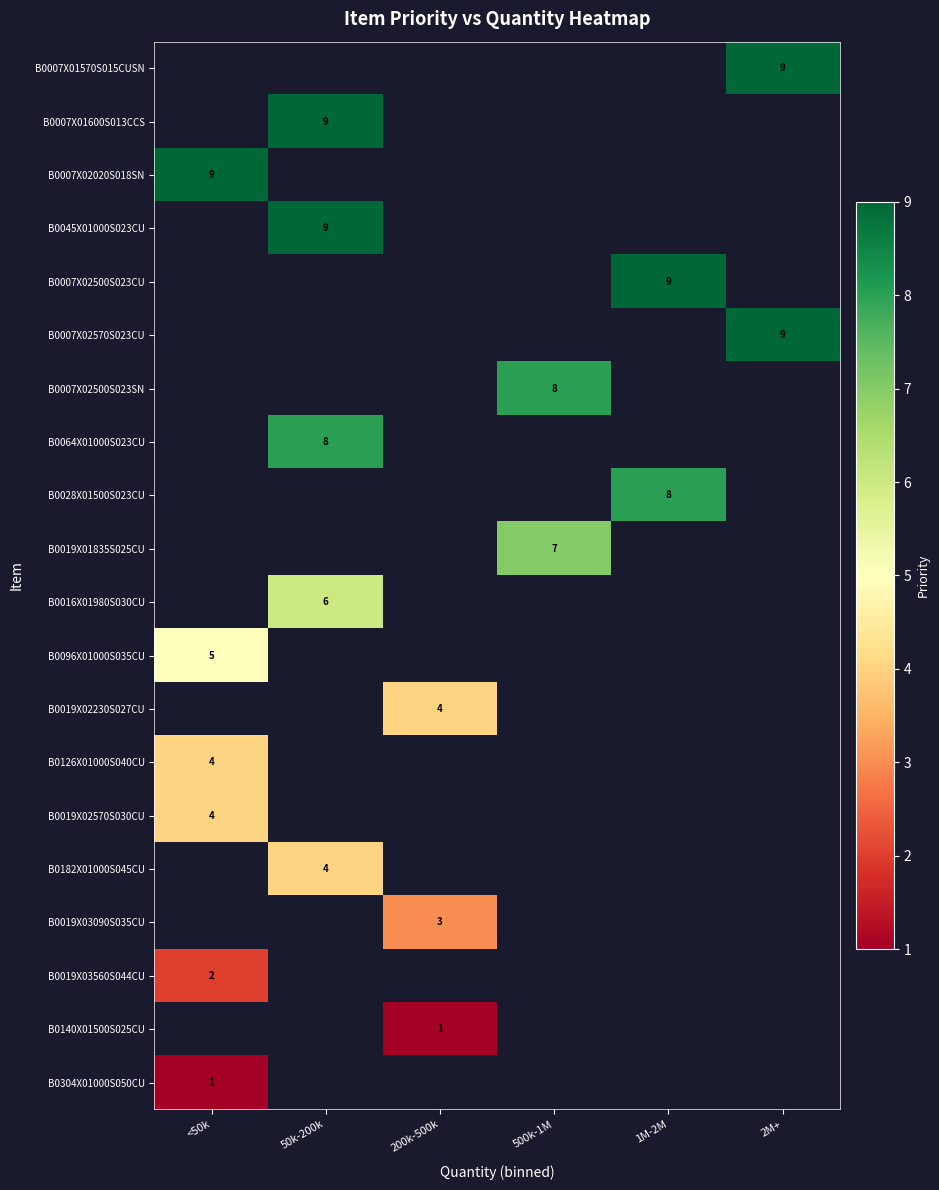

True or false: B0007X02500S023SN has a value of 8 at 500k-1M.

True